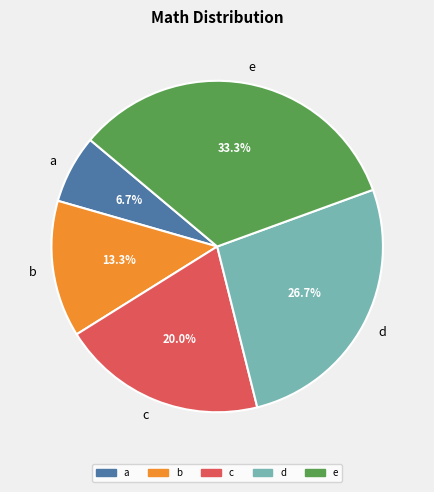

How many slices are in this pie chart?

5